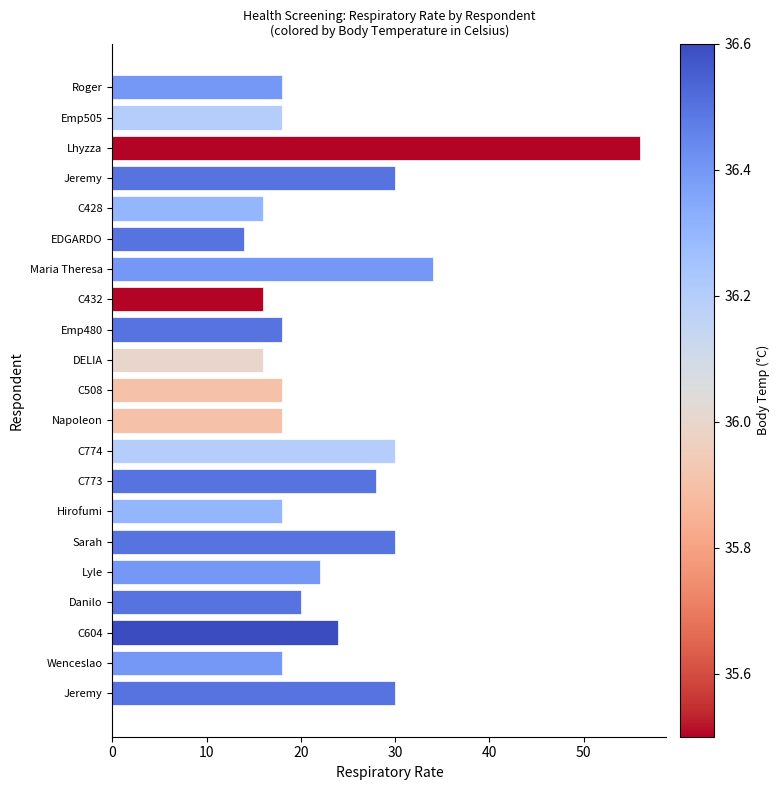

At which category does the chart reach its minimum across all series?

EDGARDO